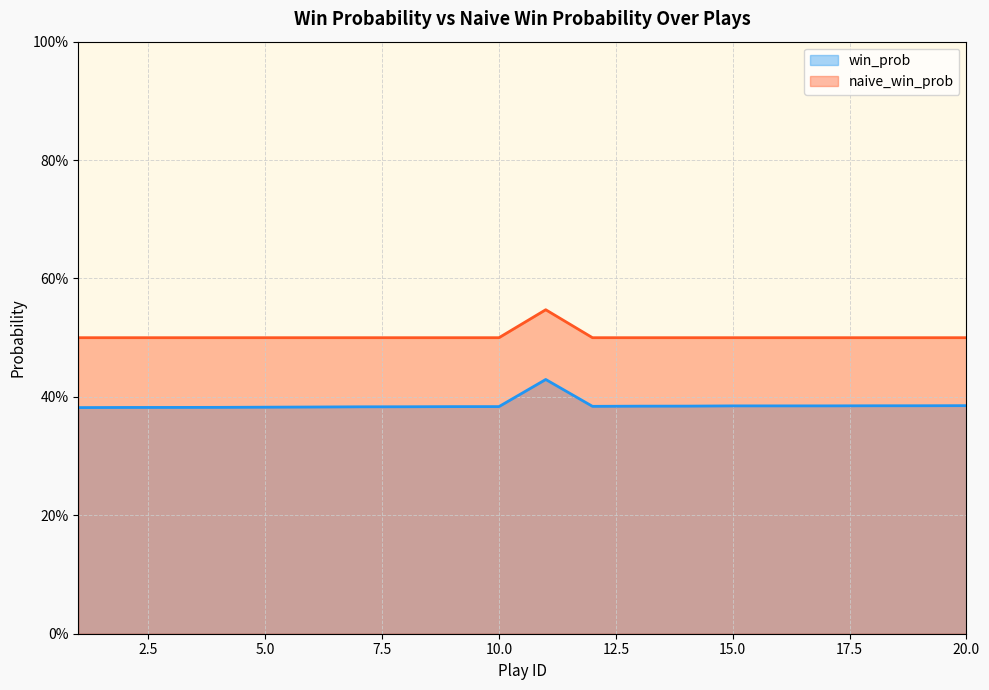

List the series in order of their peak value, lowest first.

win_prob, naive_win_prob